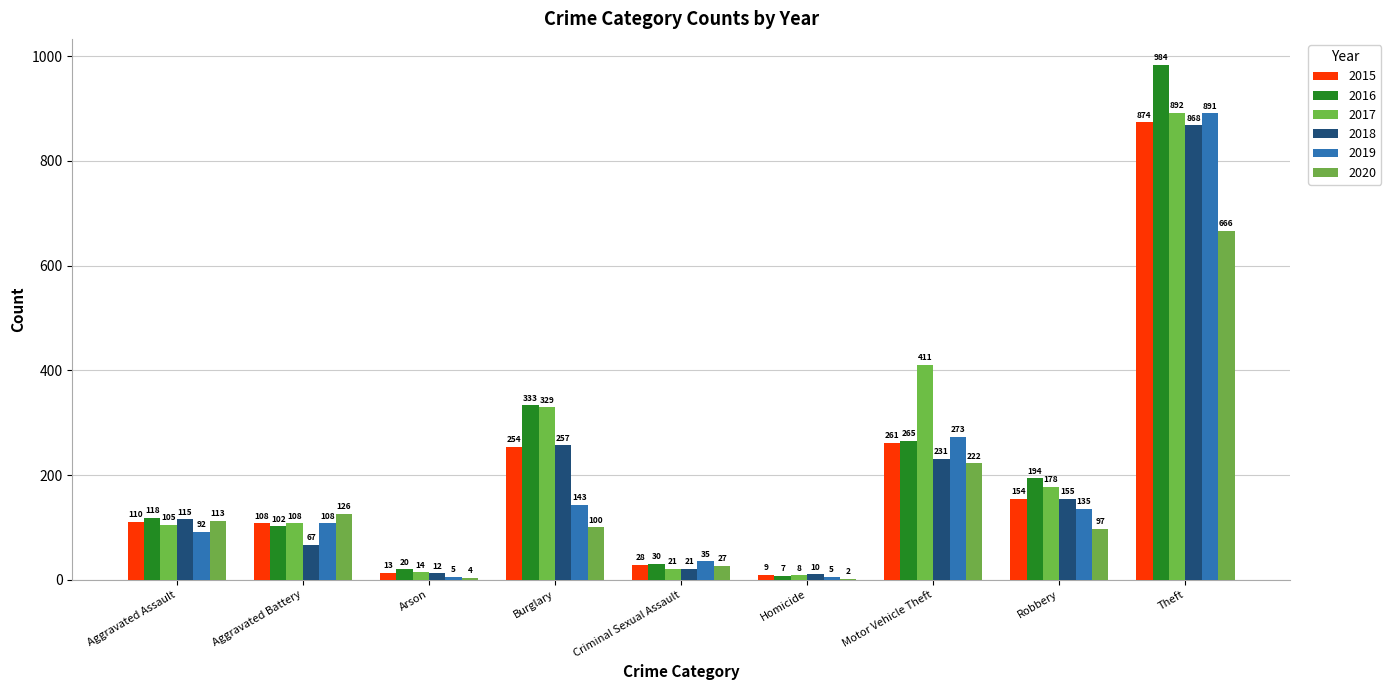

What value does the 2018 series have at Theft, to the nearest 50?

850